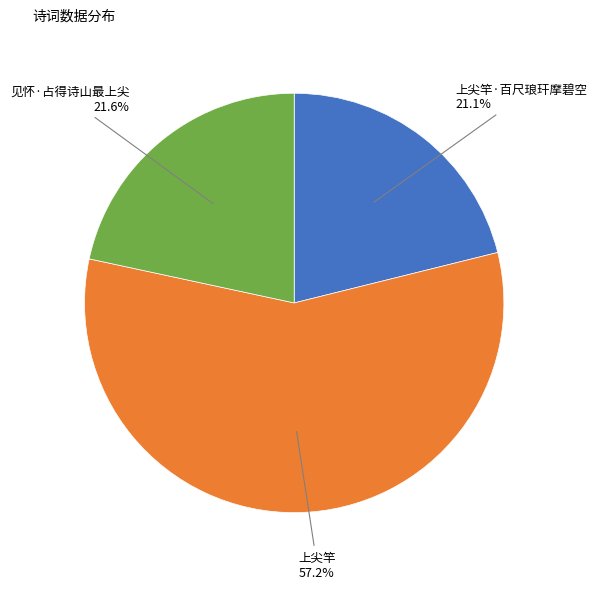

Is there a majority slice in this chart?

Yes